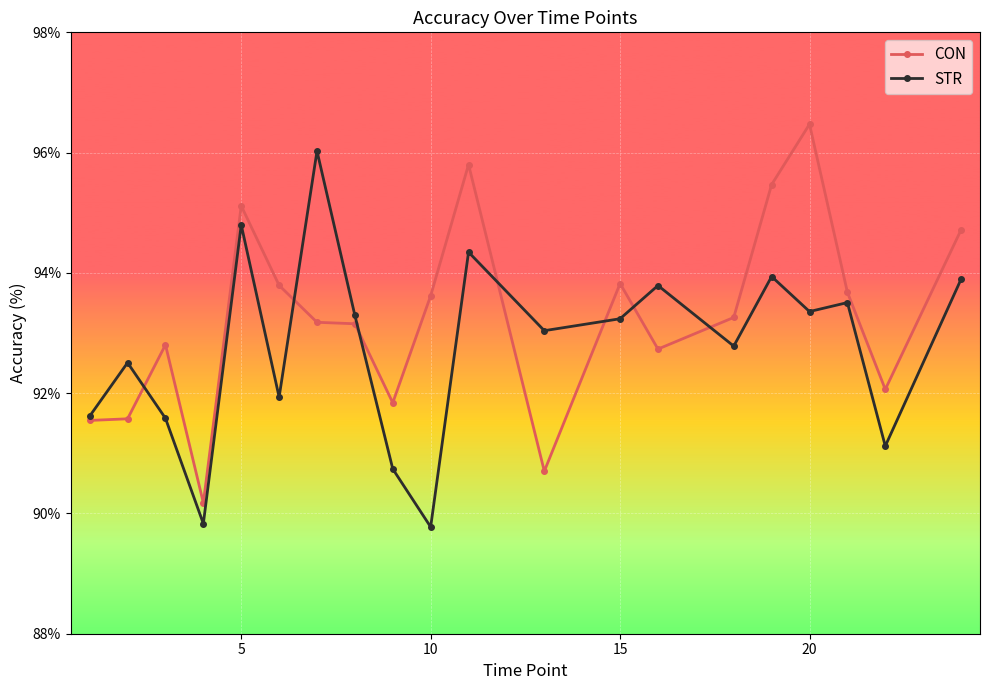

True or false: STR has more than 0 interior local peaks.

True